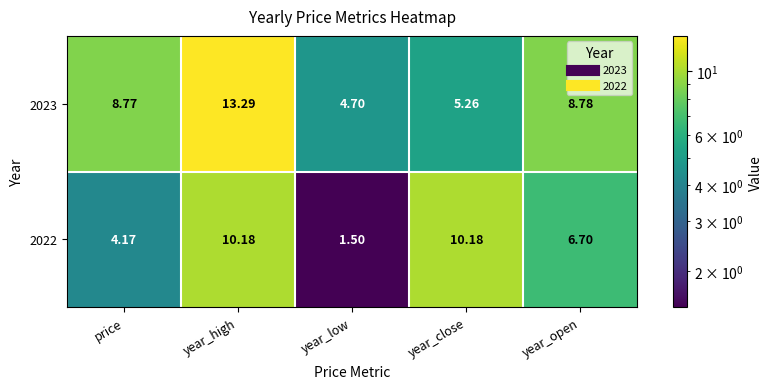

Which series has the largest range (max minus min)?

2022